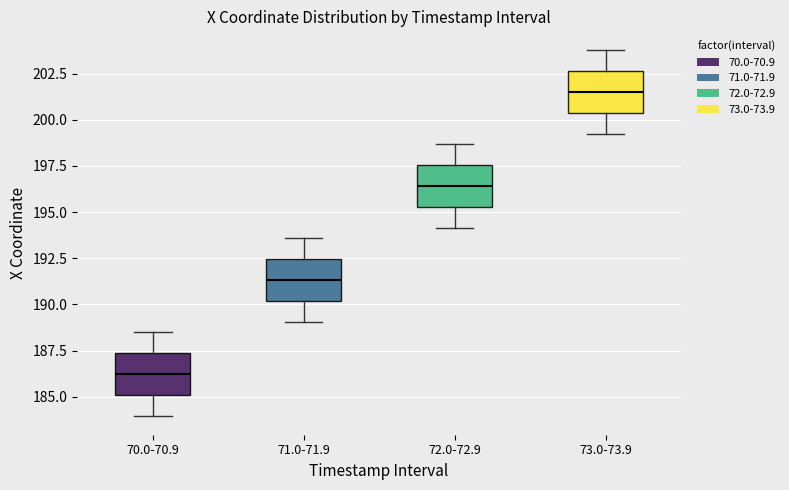

Reading left to right, transcribe this box plot: for each box, give where its median line is, the range the box spans, and where its two whiskers end, as read against the y-axis. The values are not printed on the chart, so give them approximately, as read against the axis.

70.0-70.9: median 186.0, box 185.0 to 187.5, whiskers 184.0 to 188.5
71.0-71.9: median 191.5, box 190.0 to 192.5, whiskers 189.0 to 193.5
72.0-72.9: median 196.5, box 195.5 to 197.5, whiskers 194.0 to 198.5
73.0-73.9: median 201.5, box 200.5 to 202.5, whiskers 199.0 to 204.0